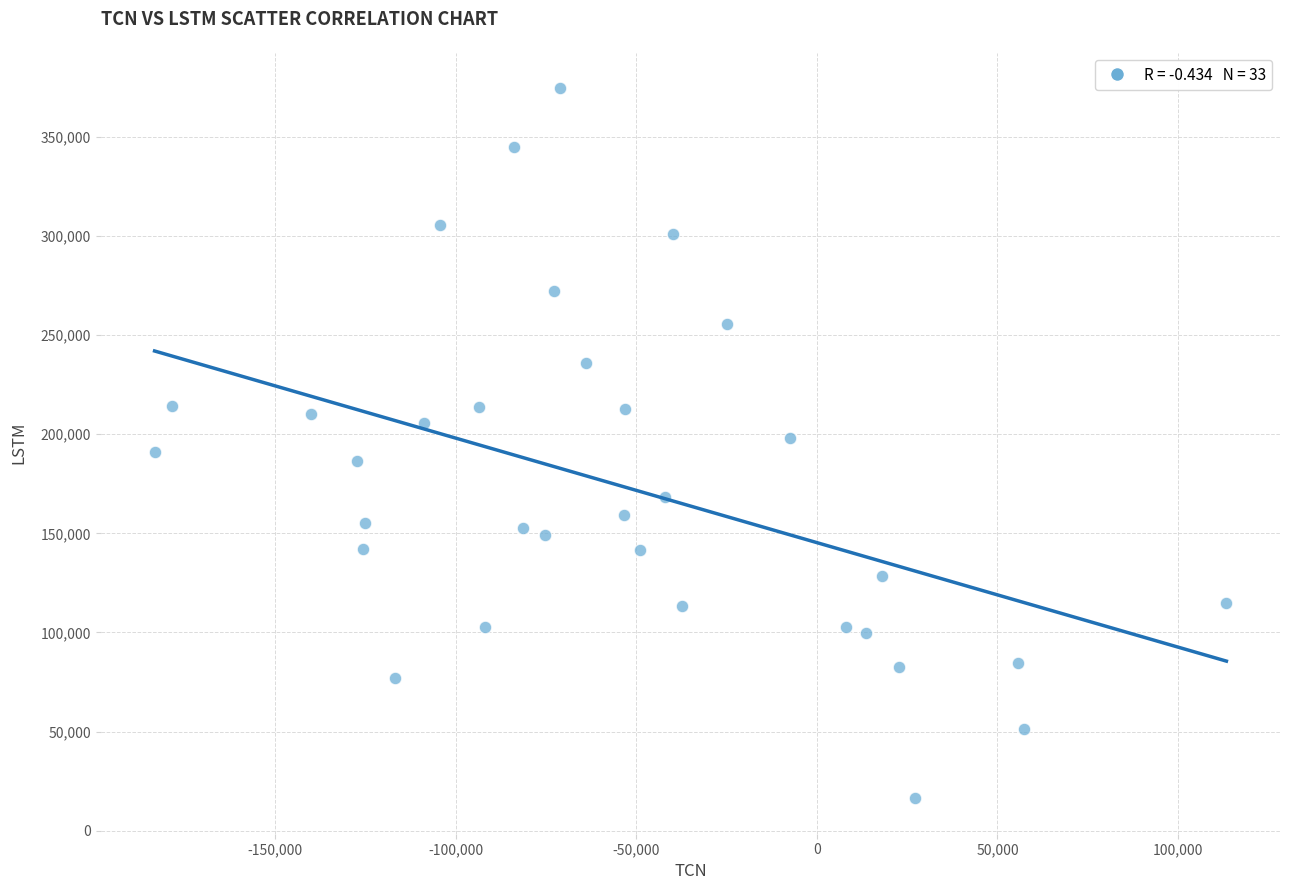

What is the range of Y values (max minus min)?

358244.9